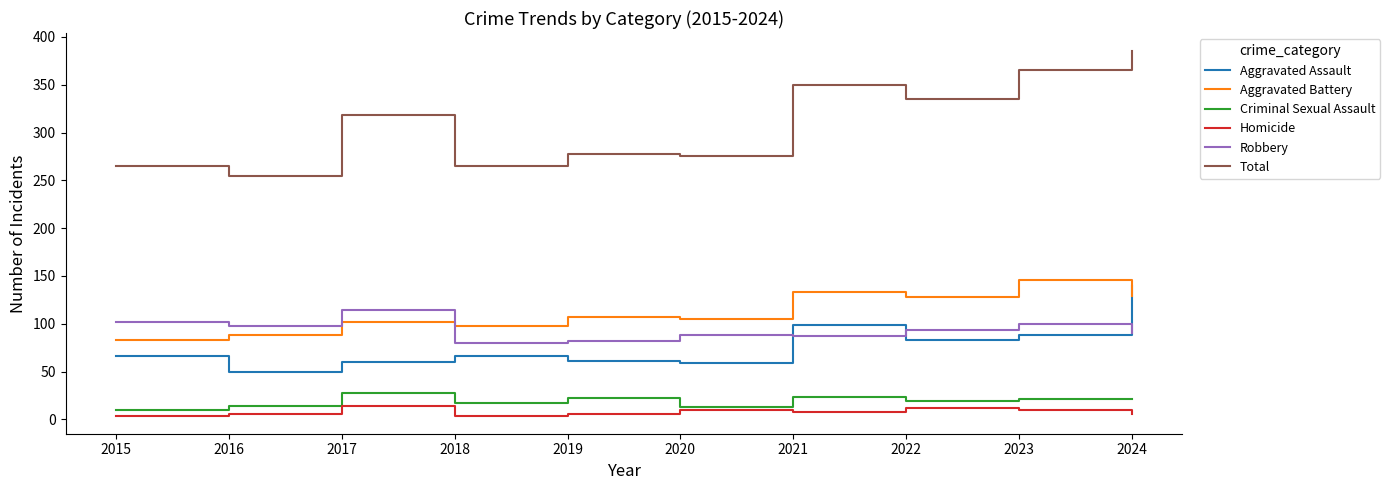

What value does the Aggravated Assault series have at 2020?

59